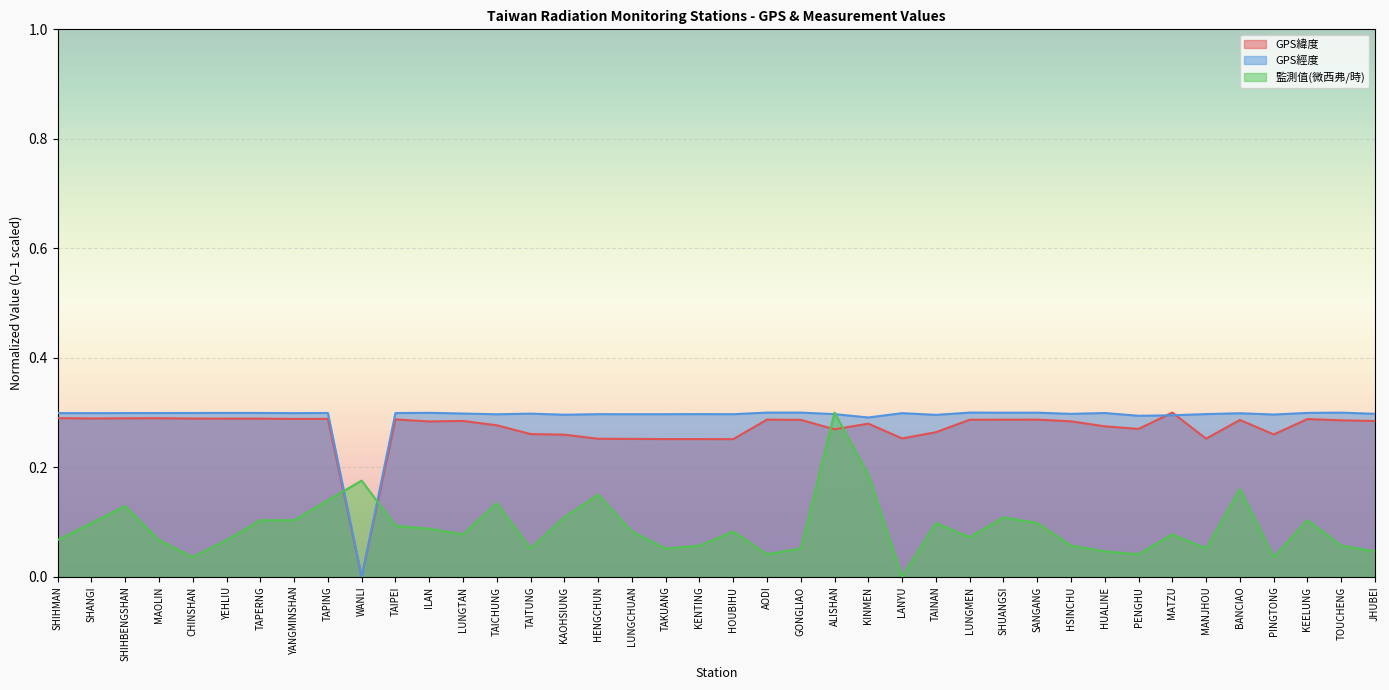

Which series changed the most between SHANGI and PENGHU?

監測值(微西弗/時)